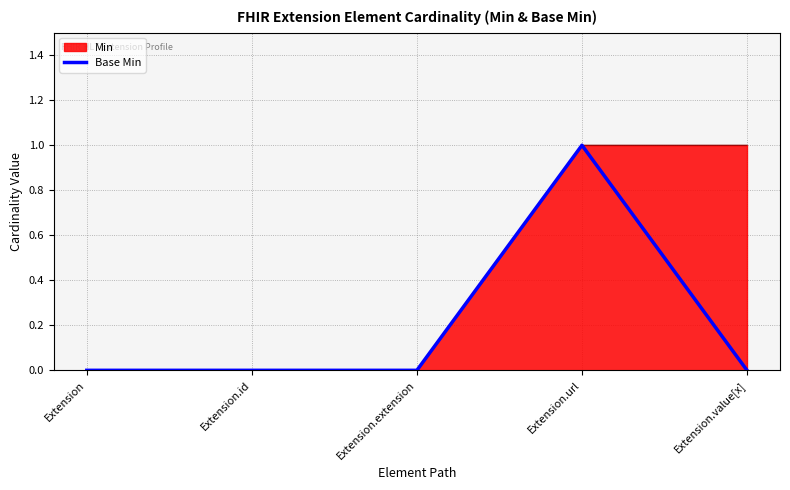

What is the value of the 4th point from the left?

1